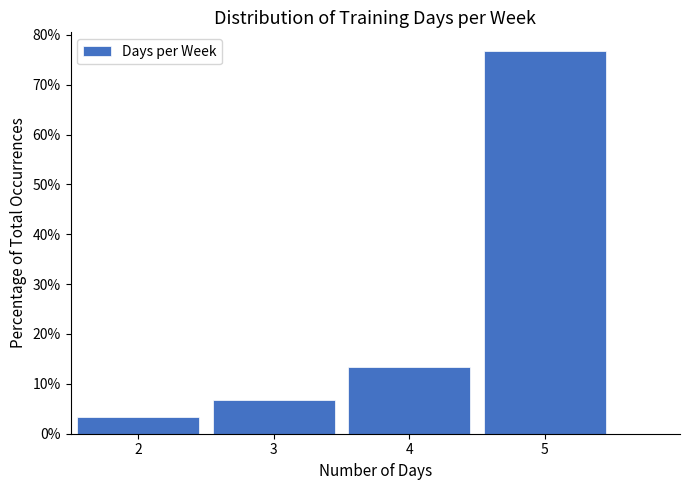

Over which range of the x-axis is the bar tallest?

4.5 to 5.5